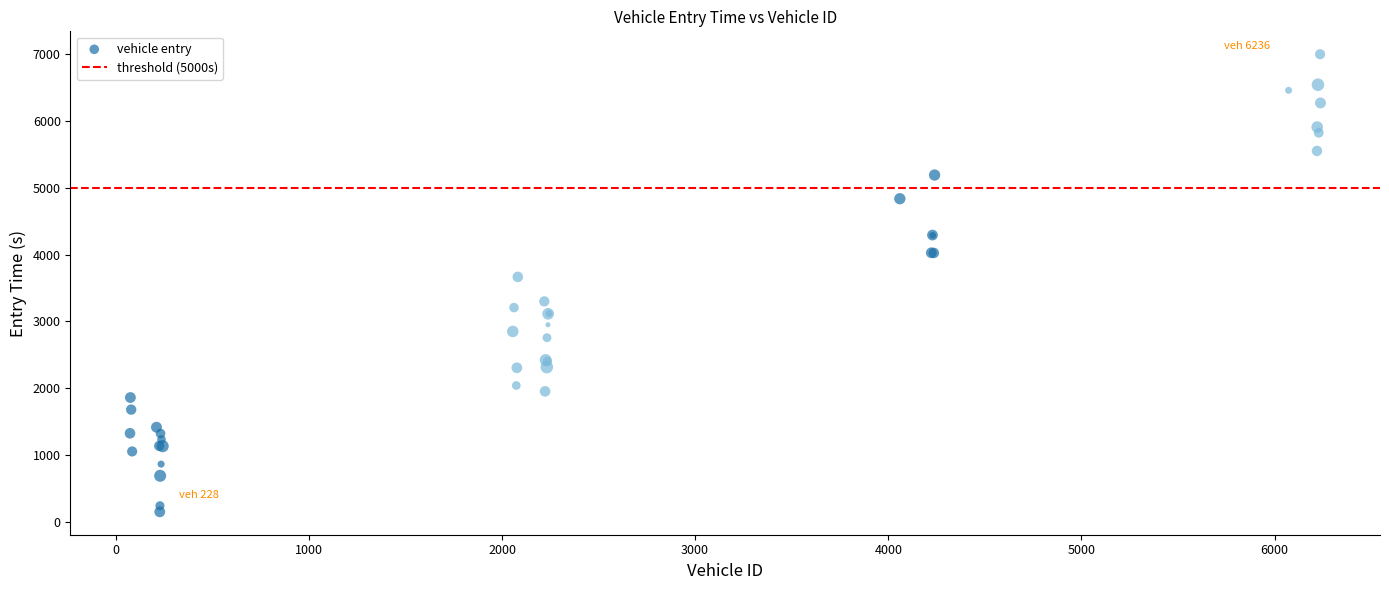

What Y value in the scatter plot is closest to 3574?

3666.3